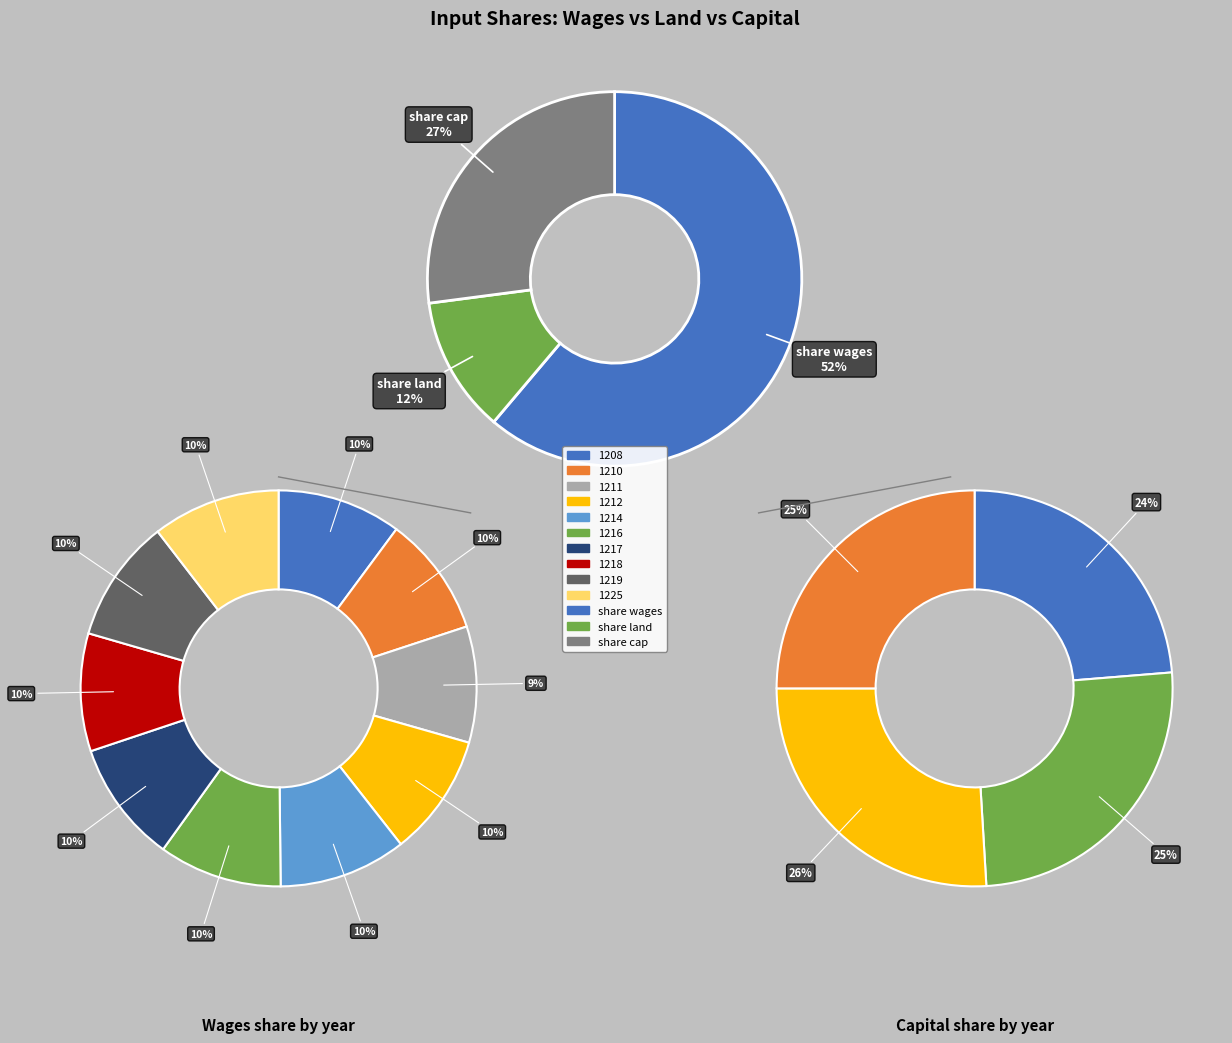

How much of the chart is everything except 1214?

89.6%